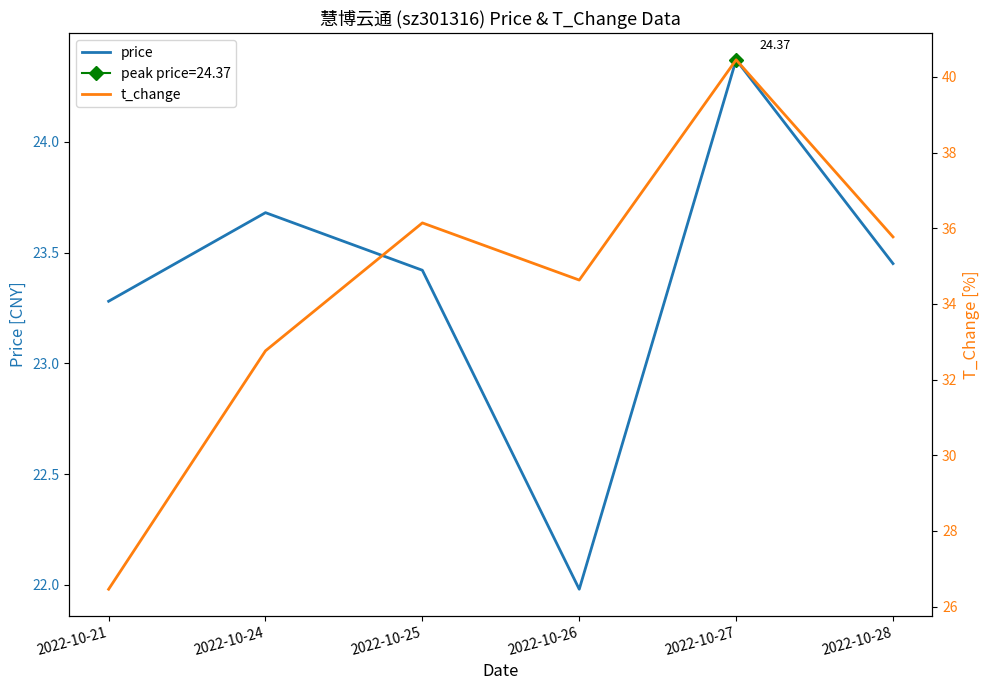

Which series has the largest total across all categories?

t_change